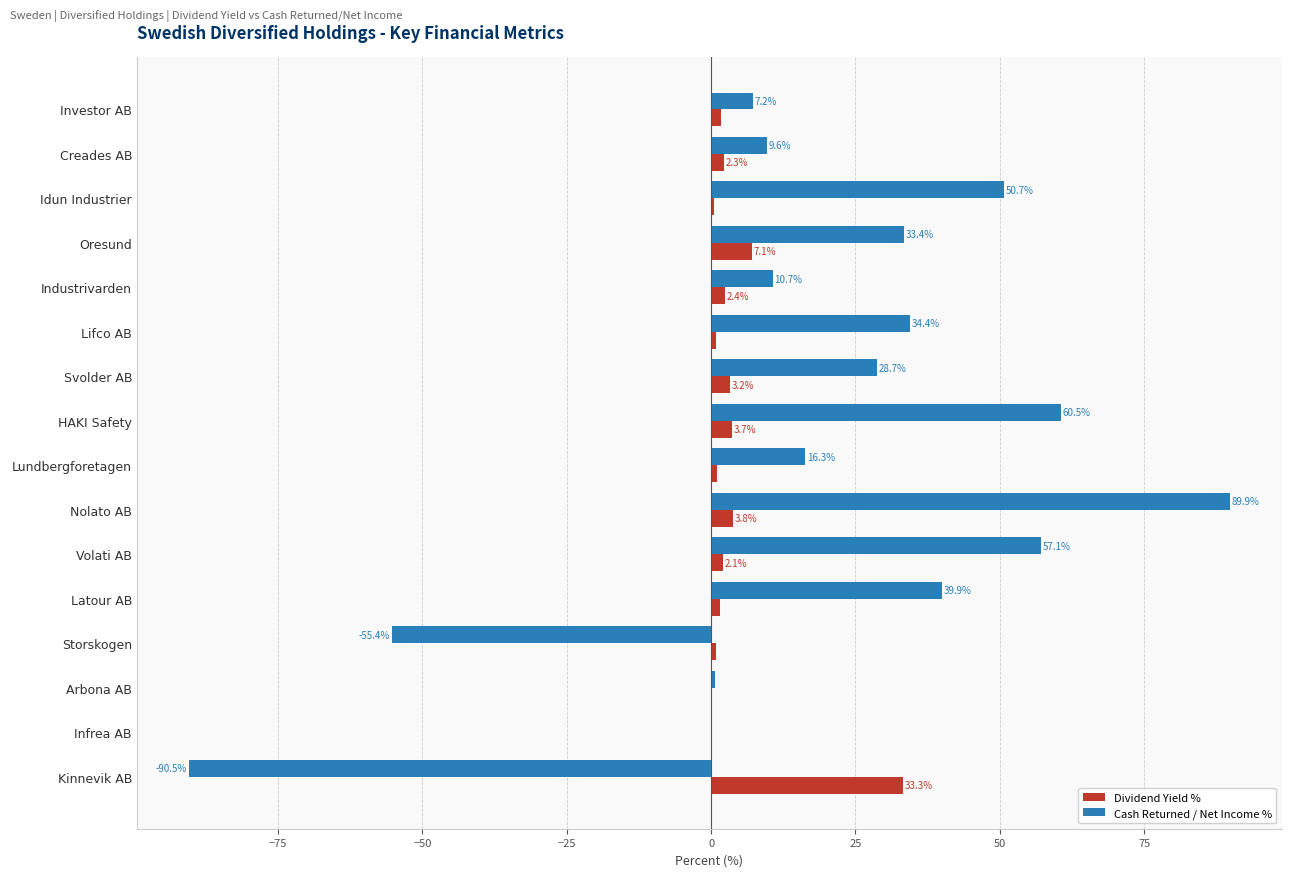

Count the number of data series in this chart.

2